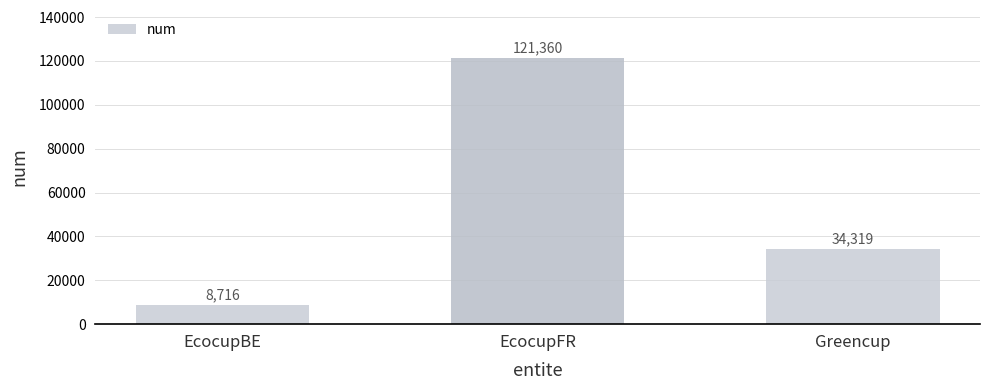

What is the average value?

54798